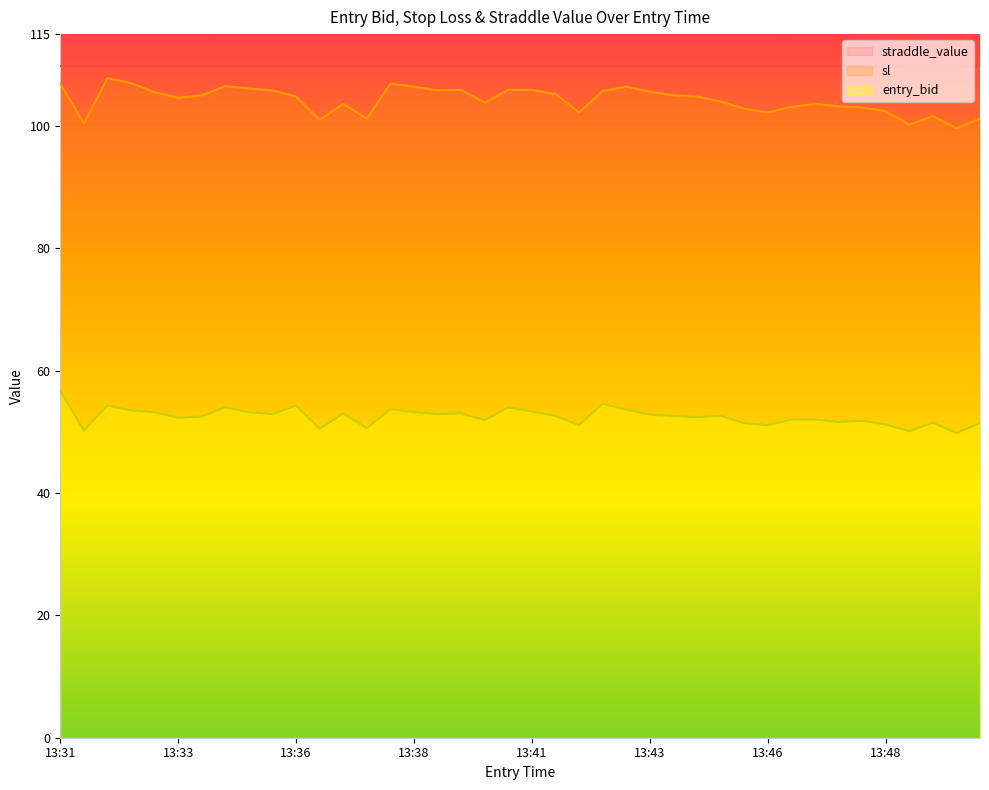

True or false: entry_bid has more than 2 points higher than both neighbors.

True